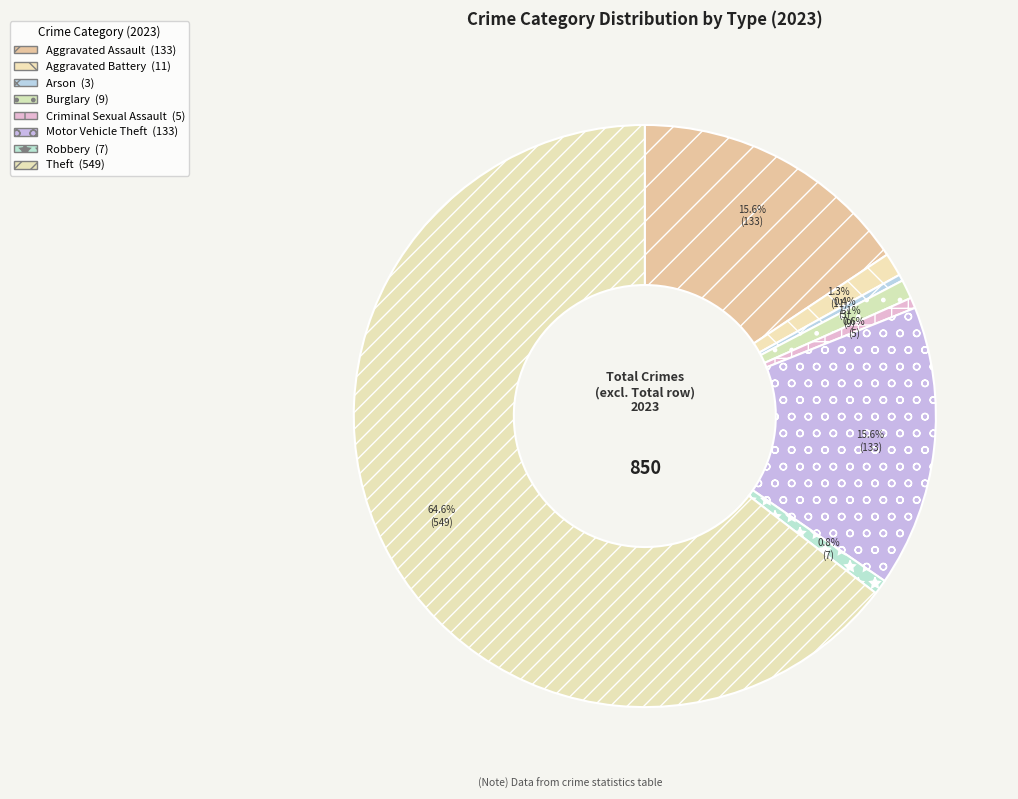

Count the number of slices in the pie.

8